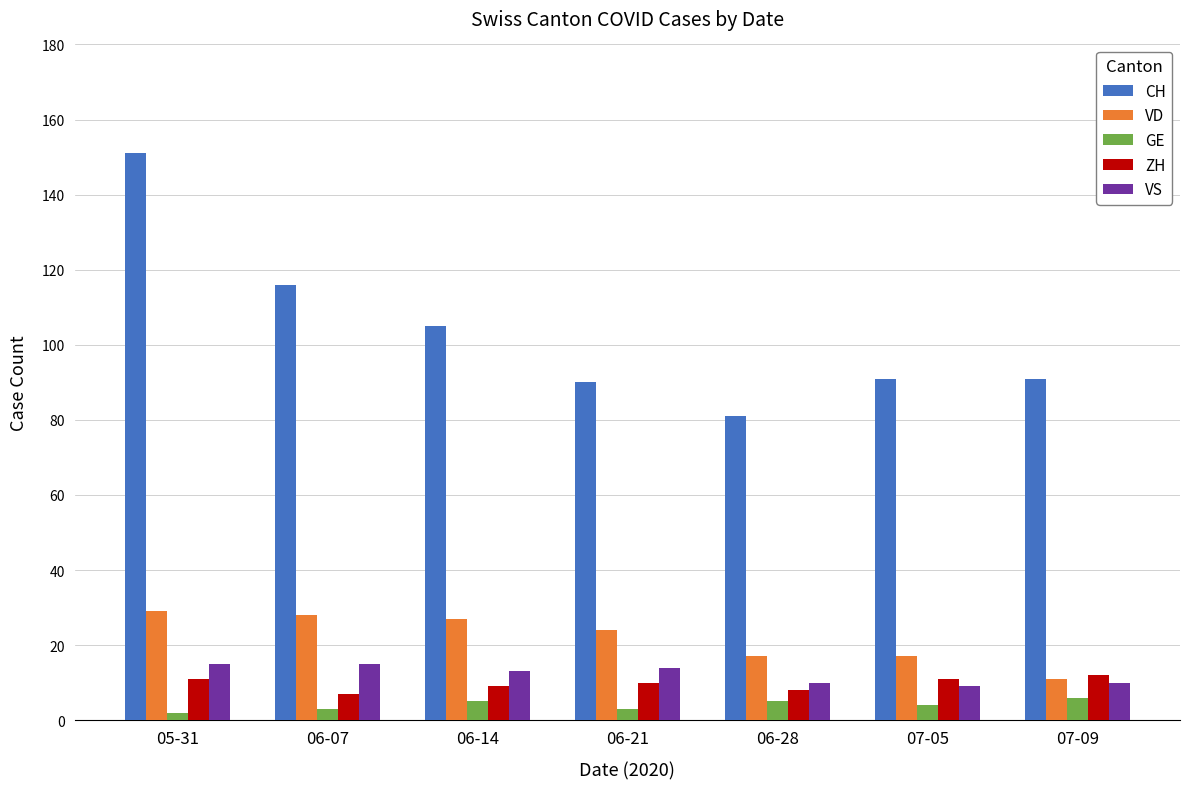

What is the greatest value displayed?

151